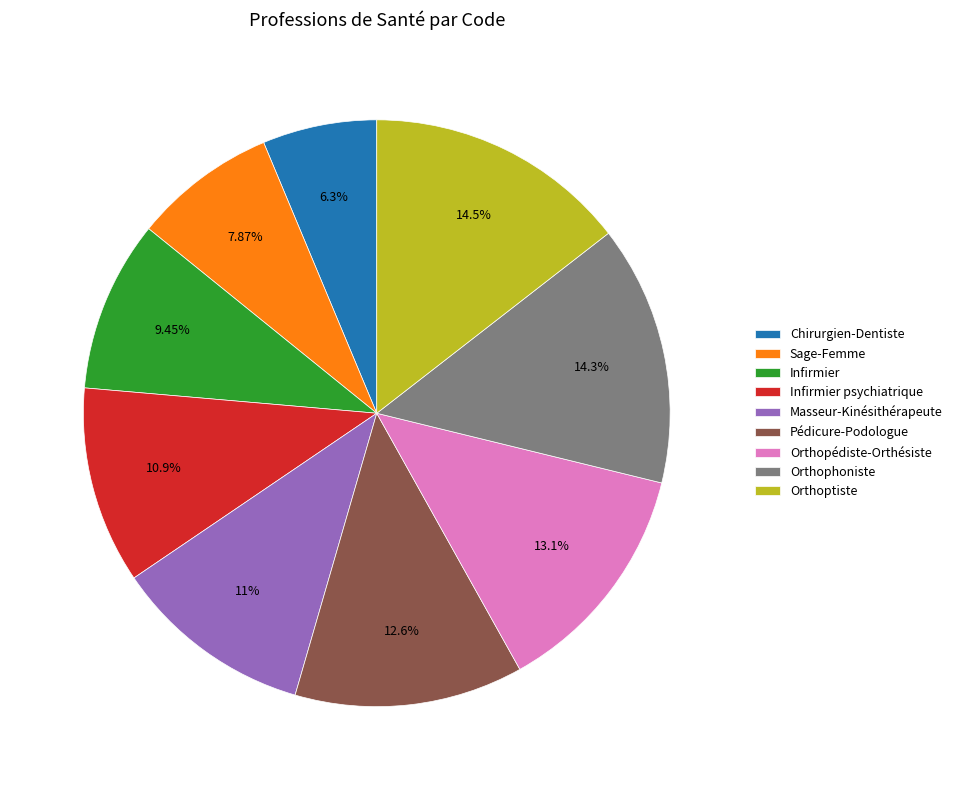

What percentage is NOT represented by Pédicure-Podologue?

87.4%